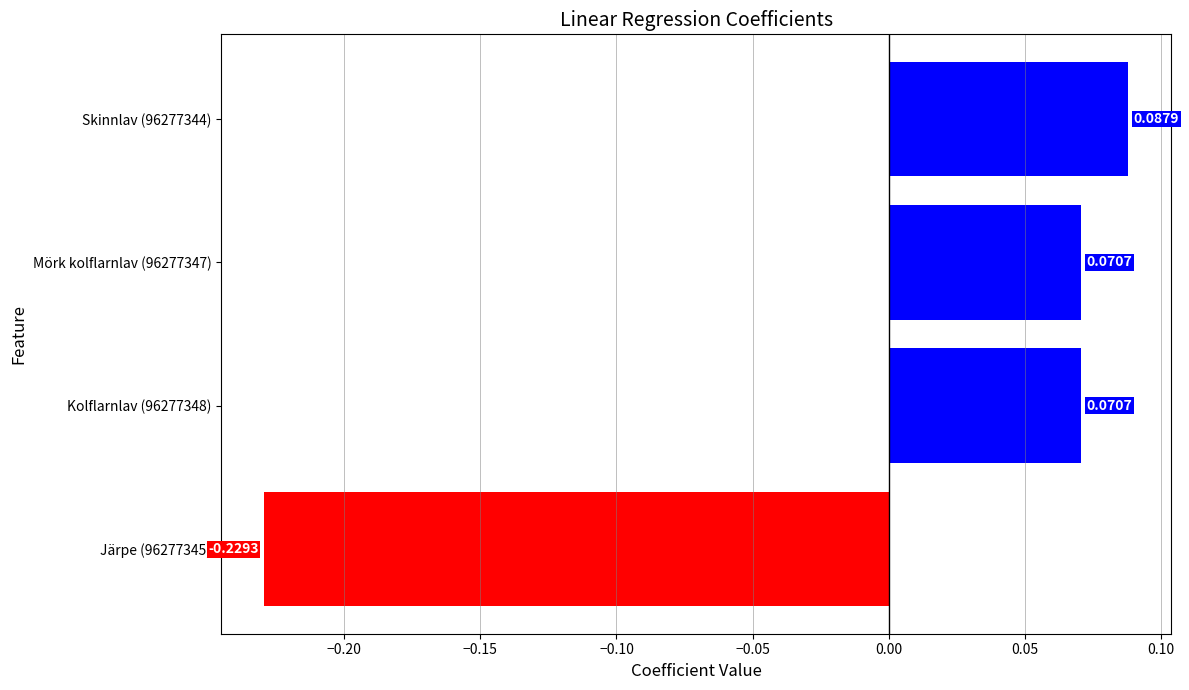

What is the difference between the second highest and minimum values?

0.3